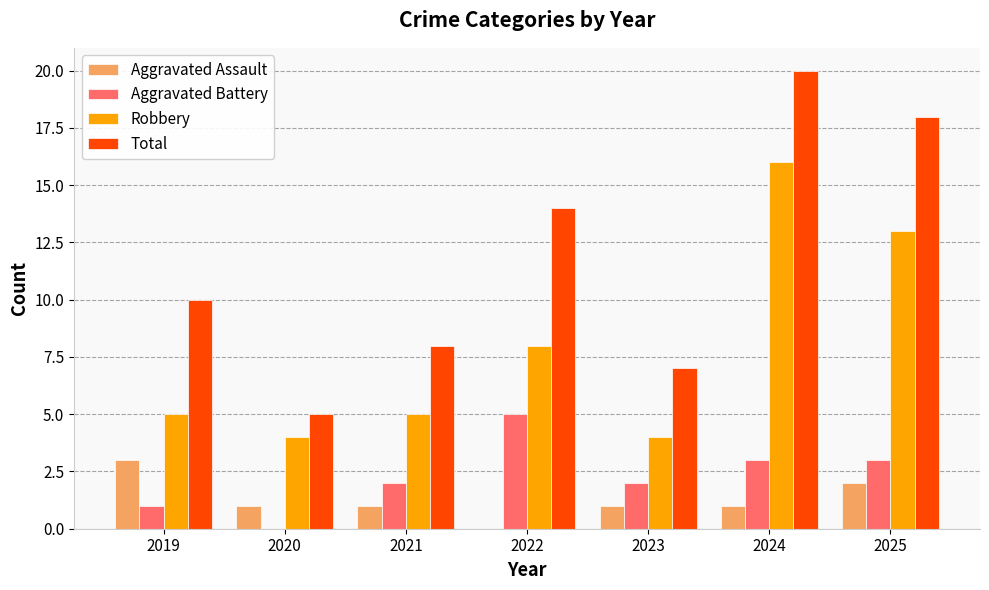

What are all the series names shown in the legend?

Aggravated Assault, Aggravated Battery, Robbery, Total